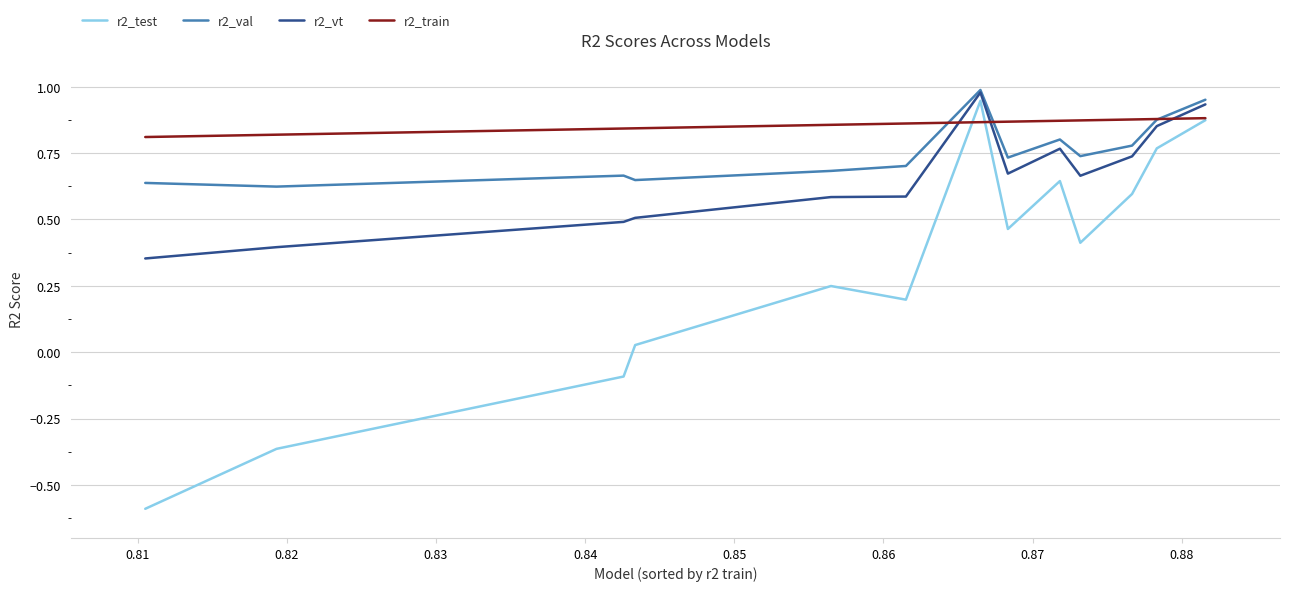

In r2_test, how many points are lower than both neighbors (excluding endpoints)?

3